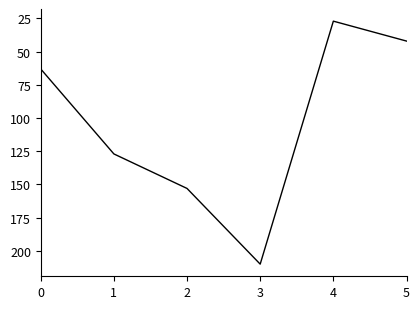

Does the chart have visible grid lines?

No